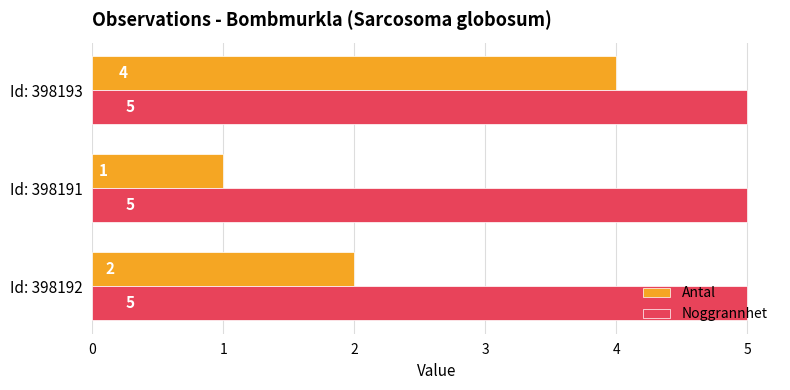

What are all the series names shown in the legend?

Antal, Noggrannhet